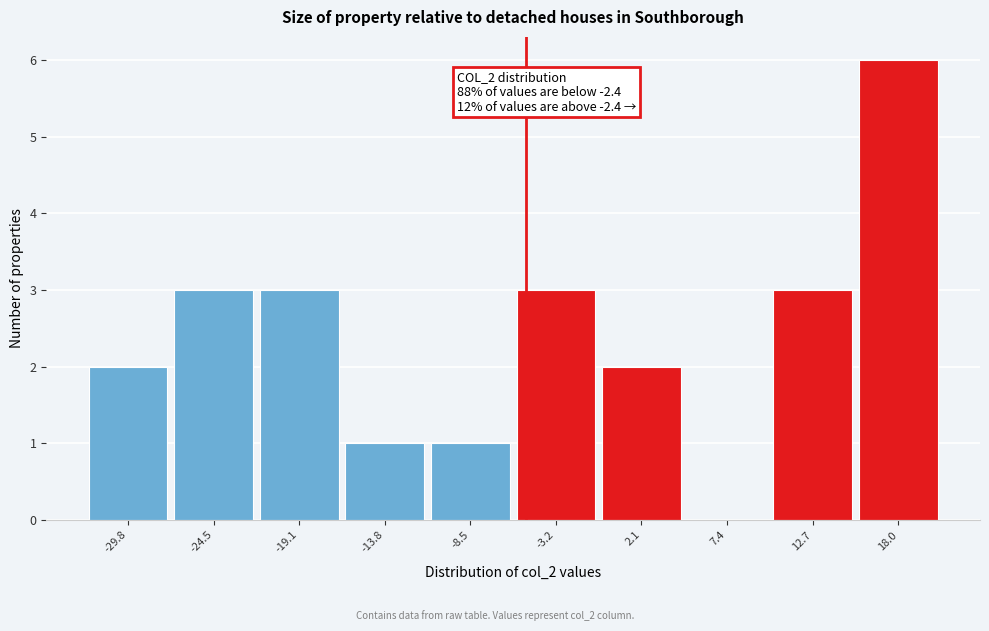

Reading right to left, list all the values displayed in this chart.

18.0=6	12.7=3	7.4=0	2.1=2	-3.2=3	-8.5=1	-13.8=1	-19.1=3	-24.5=3	-29.8=2